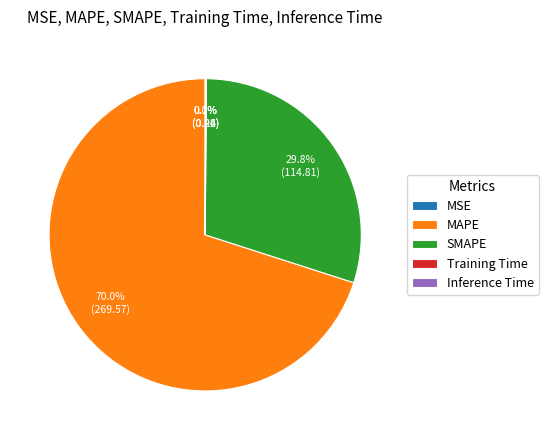

Which slice represents more than half of the pie?

MAPE